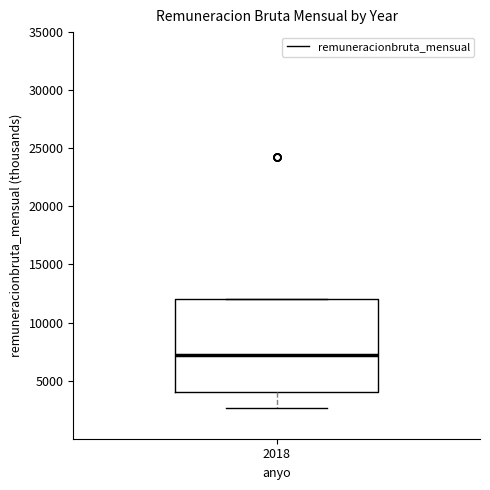

Read this box plot against the y-axis: the position of the median line, the range covered by the box, and the ends of both whiskers. The values are not printed on the chart, so give them approximately, as read against the axis.

median 7000, box 4000 to 12000, whiskers 2500 to 12000